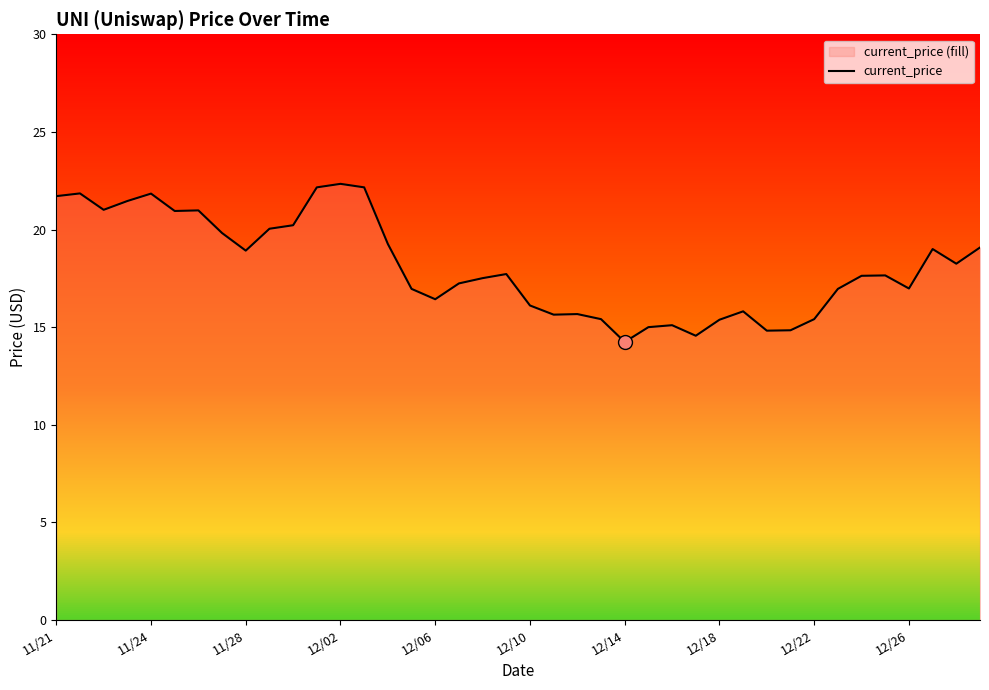

Reading left to right, what are all the values shown in this chart?

21.7	21.9	21.0	21.5	21.8	20.9	21.0	19.8	18.9	20.0	20.2	22.2	22.3	22.2	19.3	17.0	16.4	17.2	17.5	17.7	16.1	15.6	15.7	15.4	14.2	15.0	15.1	14.6	15.4	15.8	14.8	14.8	15.4	17.0	17.6	17.6	17.0	19.0	18.2	19.1